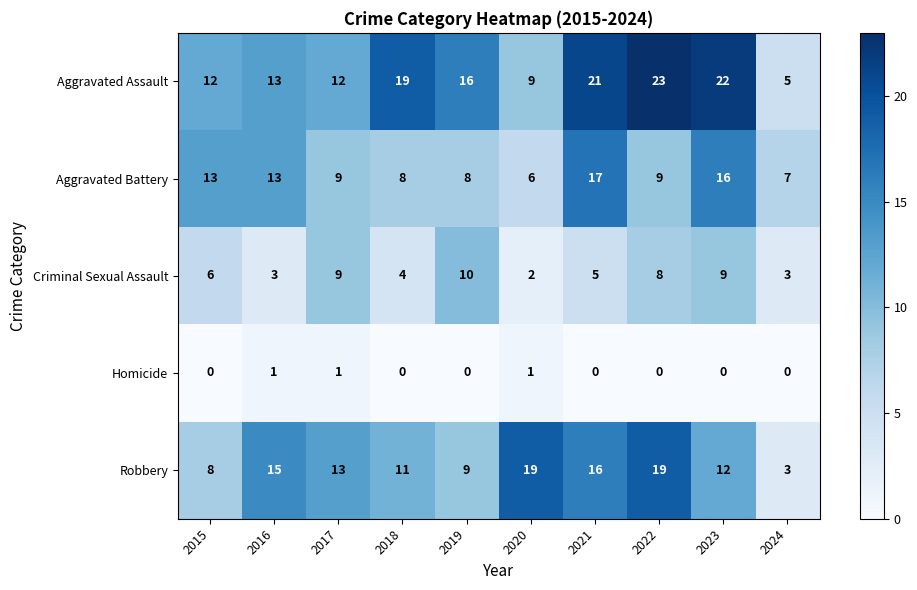

At how many categories does at least one series exceed 14?

7